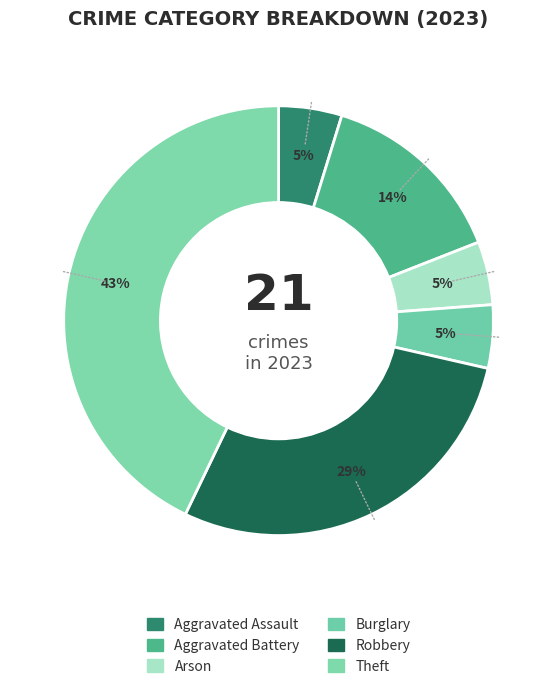

To the nearest percent, what portion does Aggravated Assault represent?

5%